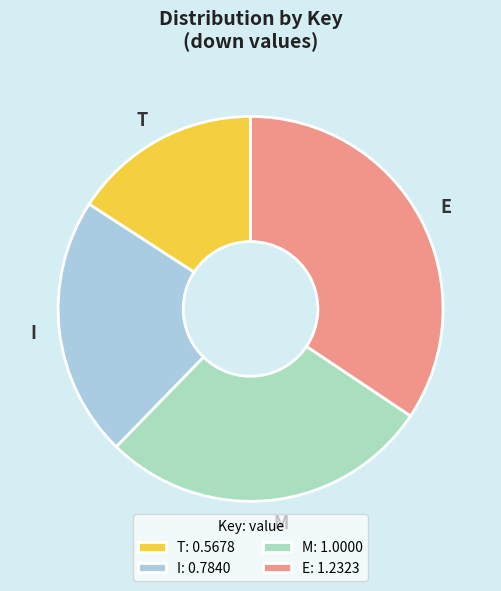

How many segments does this pie chart have?

4